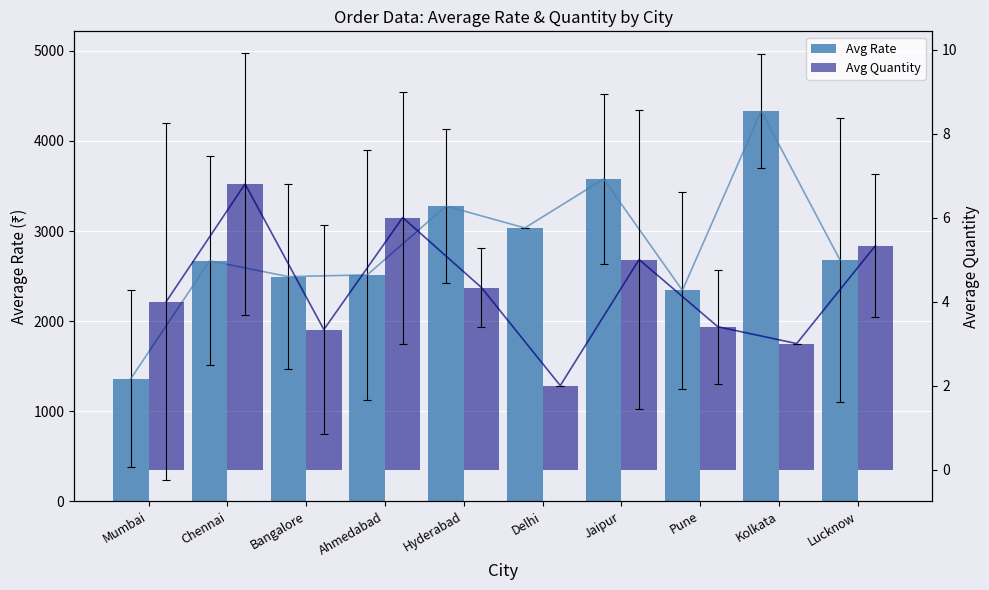

Which series has the largest range (max minus min)?

Avg Rate